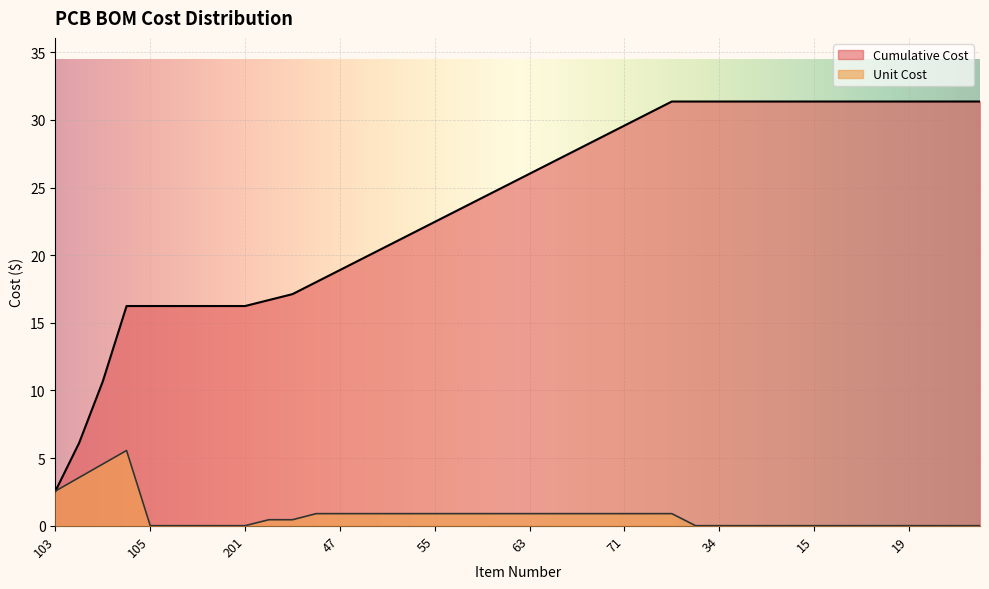

Reading right to left, extract all data points from this chart.

Cumulative Cost: 31.4	31.4	31.4	31.4	31.4	31.4	31.4	31.4	31.4	31.4	31.4	31.4	31.4	31.4	30.5	29.6	28.7	27.8	26.9	26.0	25.1	24.2	23.4	22.5	21.6	20.7	19.8	18.9	18.0	17.1	16.7	16.2	16.2	16.2	16.2	16.2	16.2	10.7	6.1	2.6
Unit Cost: 0.0	0.0	0.0	0.0	0.0	0.0	0.0	0.0	0.0	0.0	0.0	0.0	0.0	0.9	0.9	0.9	0.9	0.9	0.9	0.9	0.9	0.9	0.9	0.9	0.9	0.9	0.9	0.9	0.9	0.4	0.4	0.0	0.0	0.0	0.0	0.0	5.6	4.6	3.6	2.6